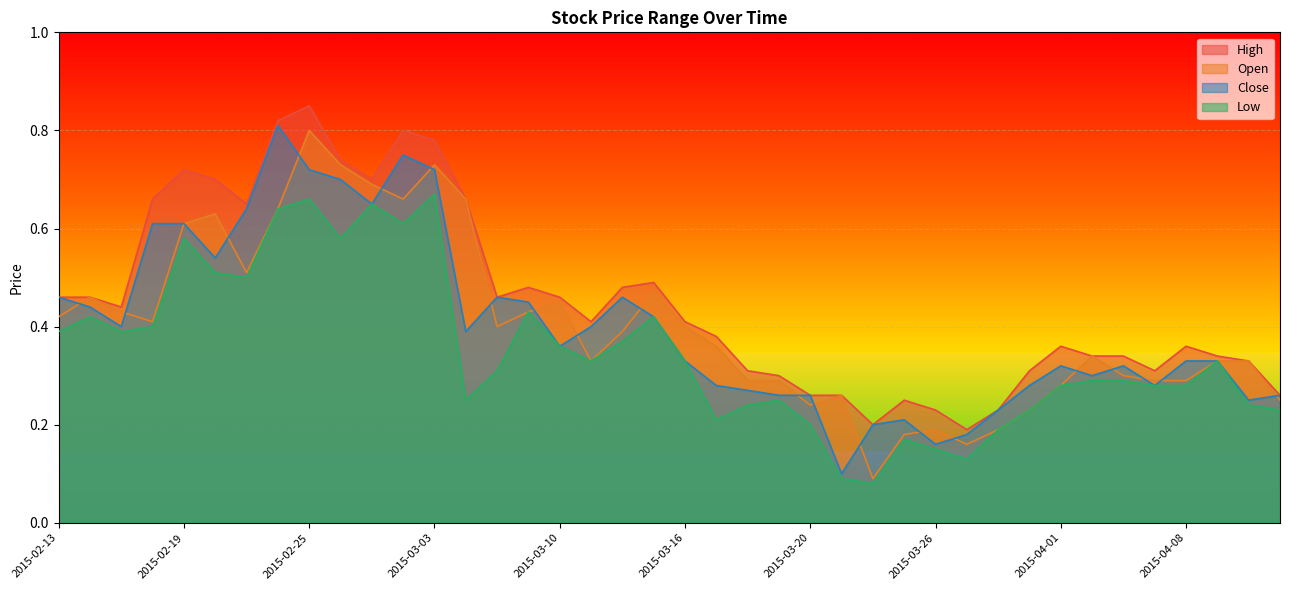

Rank the series by their maximum value, from highest to lowest.

High, Close, Open, Low